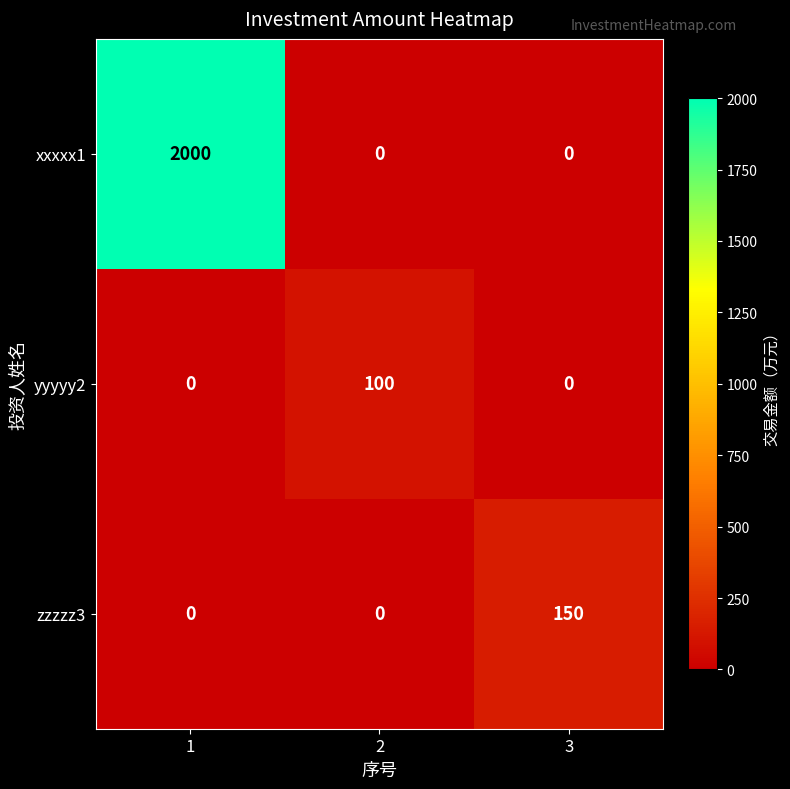

Which series changed the most between 1 and 2?

xxxxx1